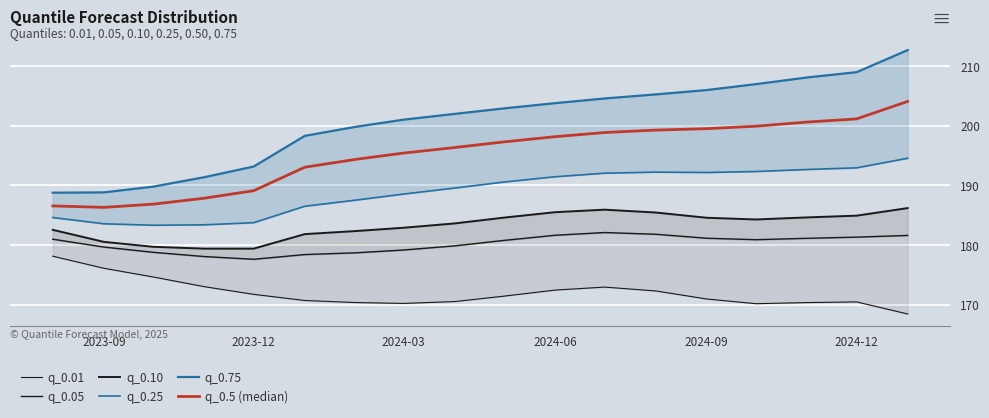

What is the difference between the maximum and minimum values in the q_0.5 (median) series?

17.7